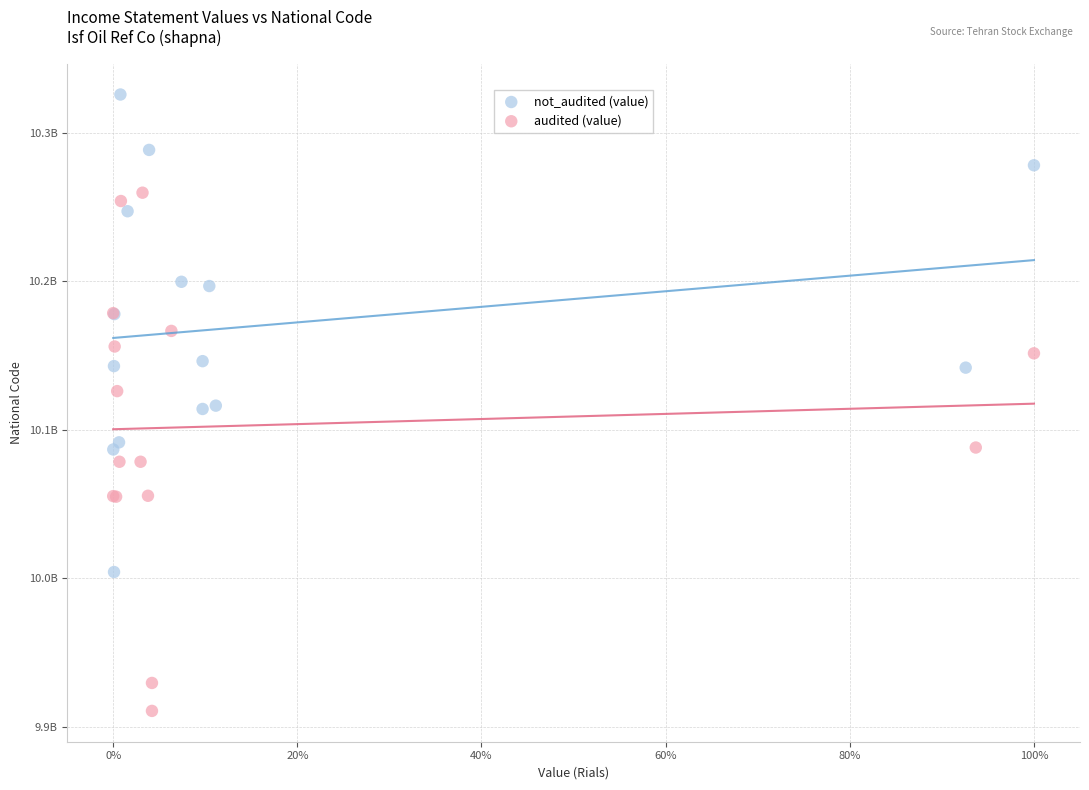

What are all the series names shown in the legend?

not_audited (value), audited (value)